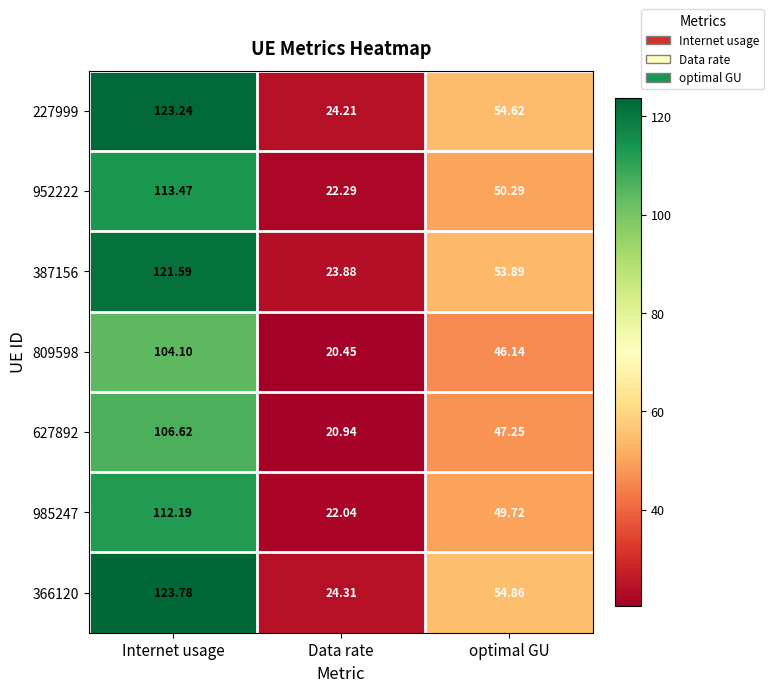

At which category is the sum across all series the highest?

Internet usage